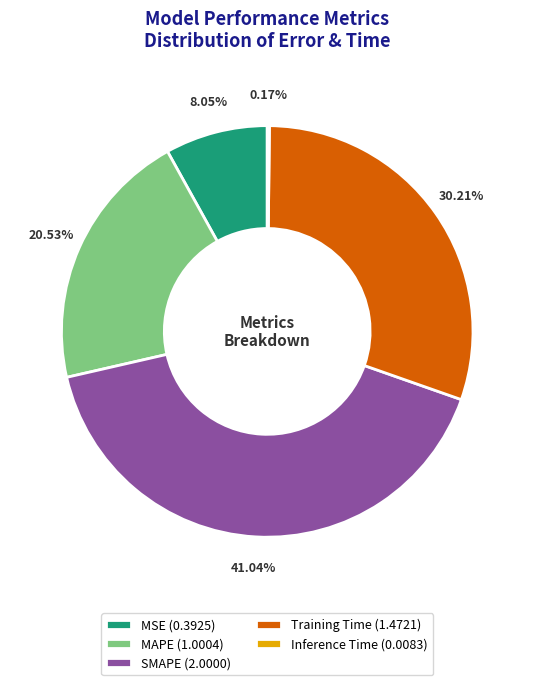

Does MSE (0.3925) represent more than half of the total?

No